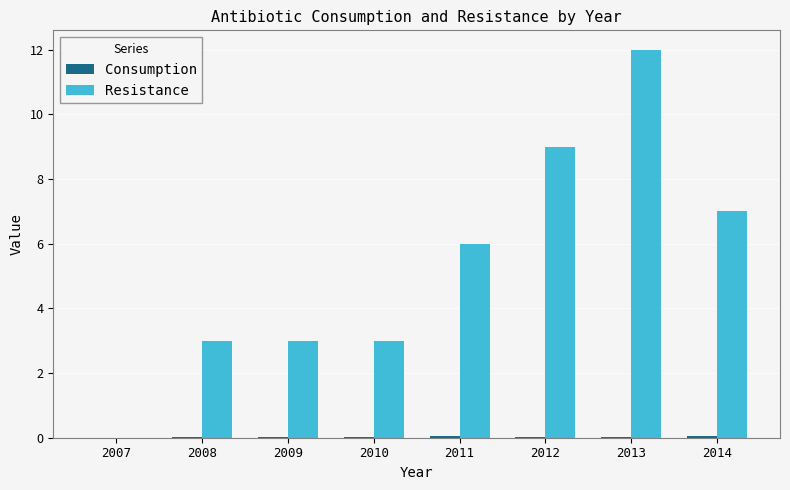

Which series changed the most between 2007 and 2009?

Resistance